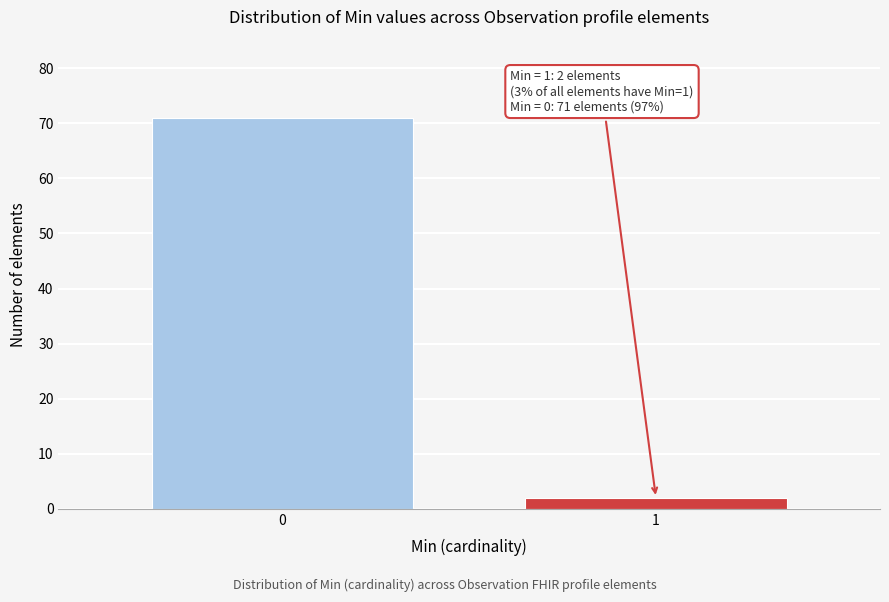

Reading right to left, list all the values displayed in this chart.

1=2	0=71